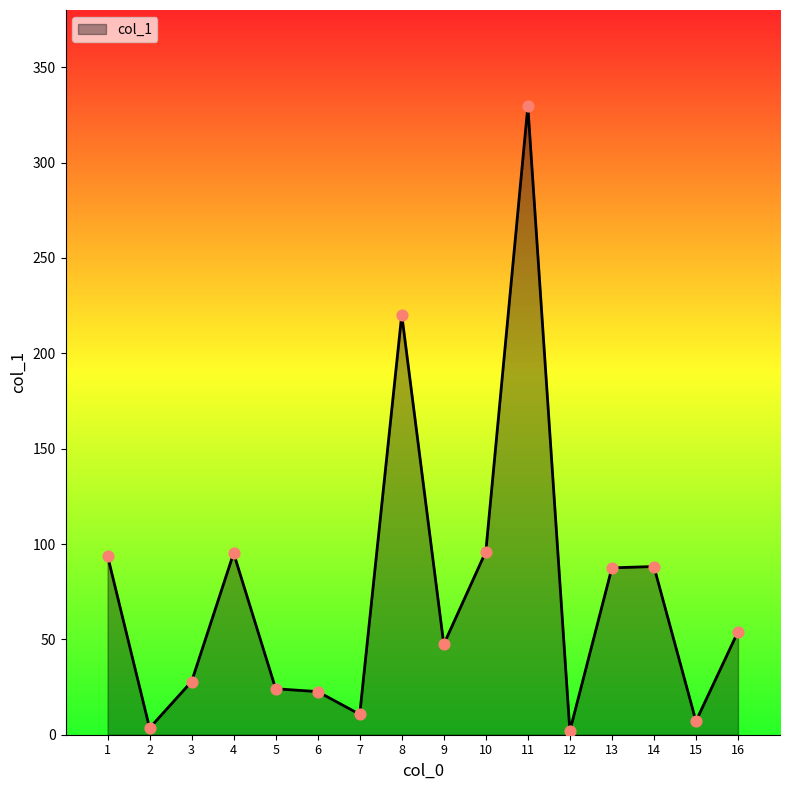

What is the ratio of the value at 13 to the value at 8?

0.4